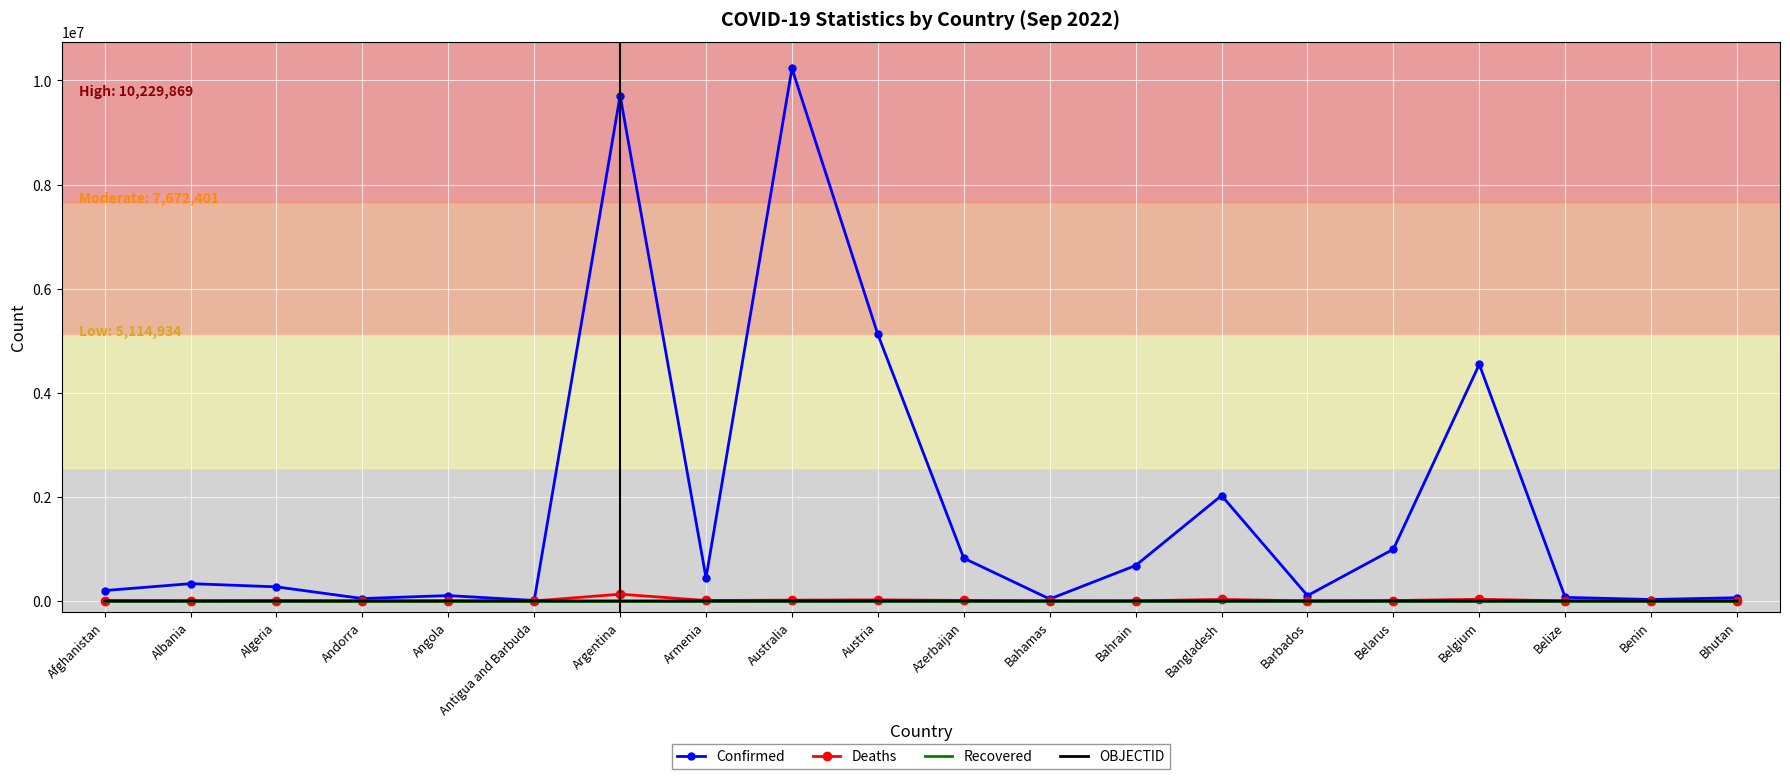

What value does the OBJECTID series have at Azerbaijan, to the nearest 10?

20